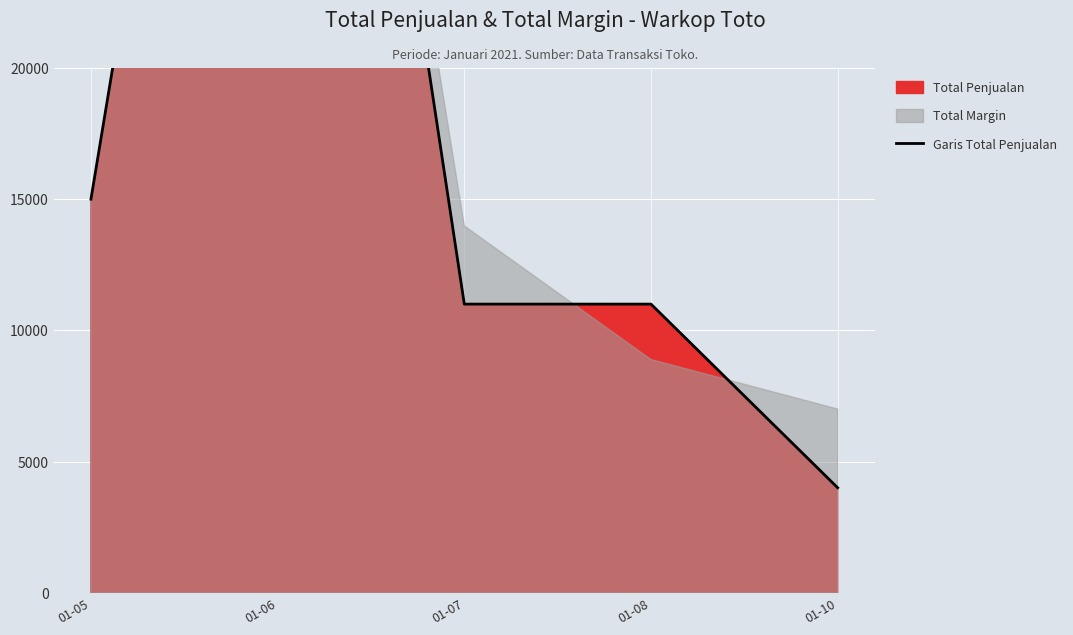

Which category has the highest value across all series?

01-06